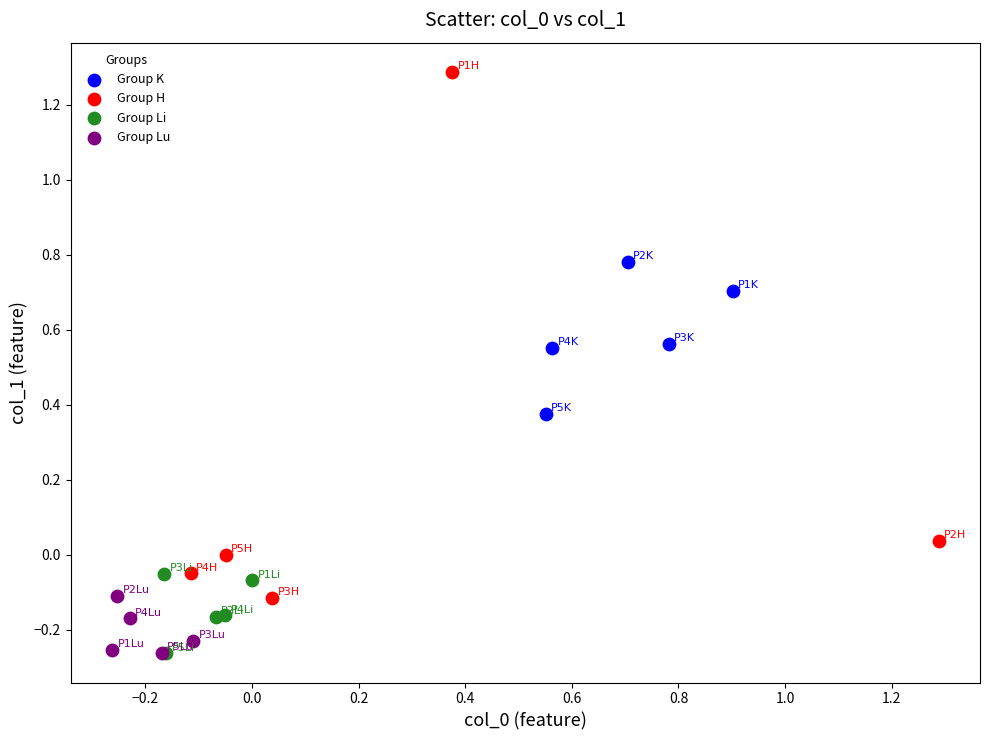

Which series has the widest spread of Y values?

Group H